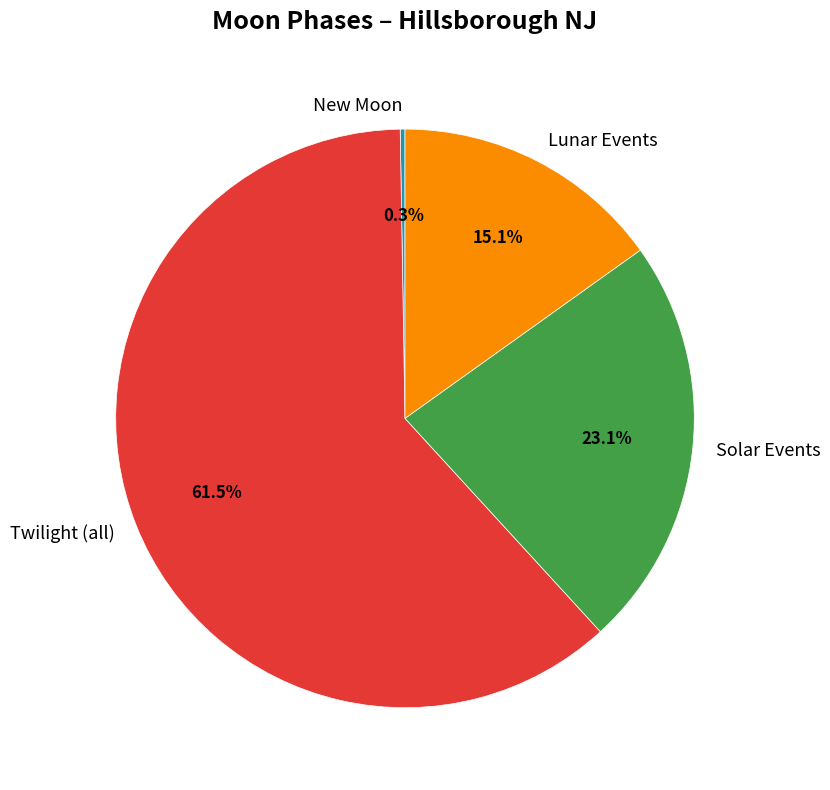

Which has a higher value, Lunar Events or Twilight (all)?

Twilight (all)